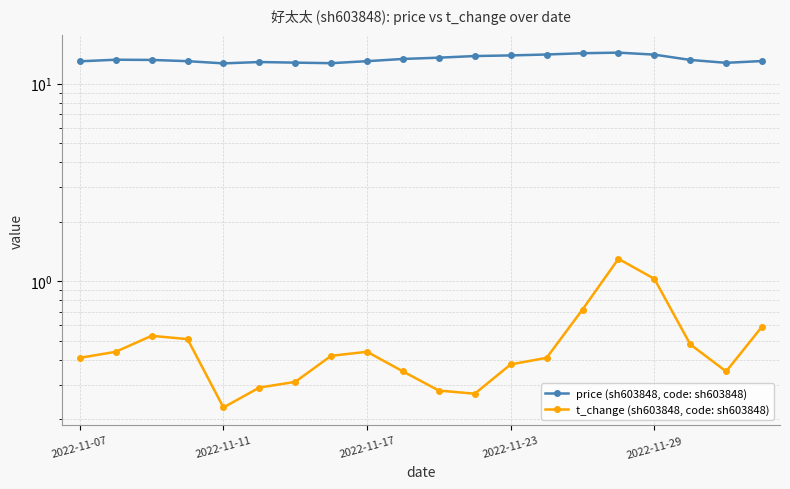

True or false: t_change (sh603848, code: sh603848) has more than 2 points higher than both neighbors.

True